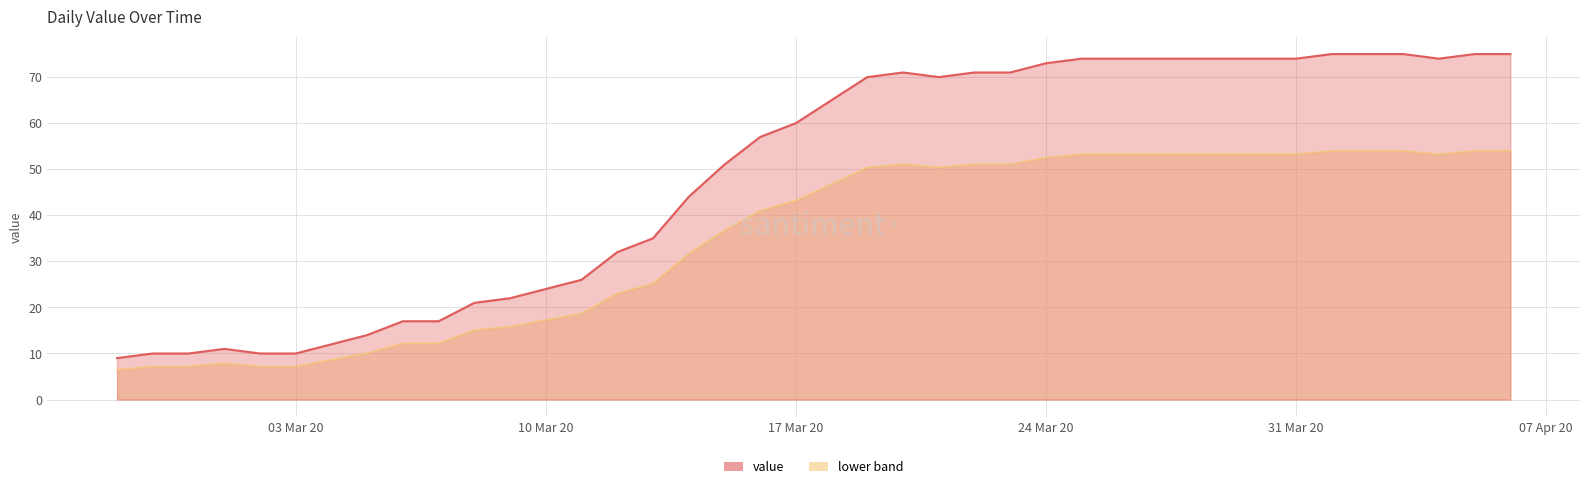

Rank the series by their maximum value, from lowest to highest.

lower band, value